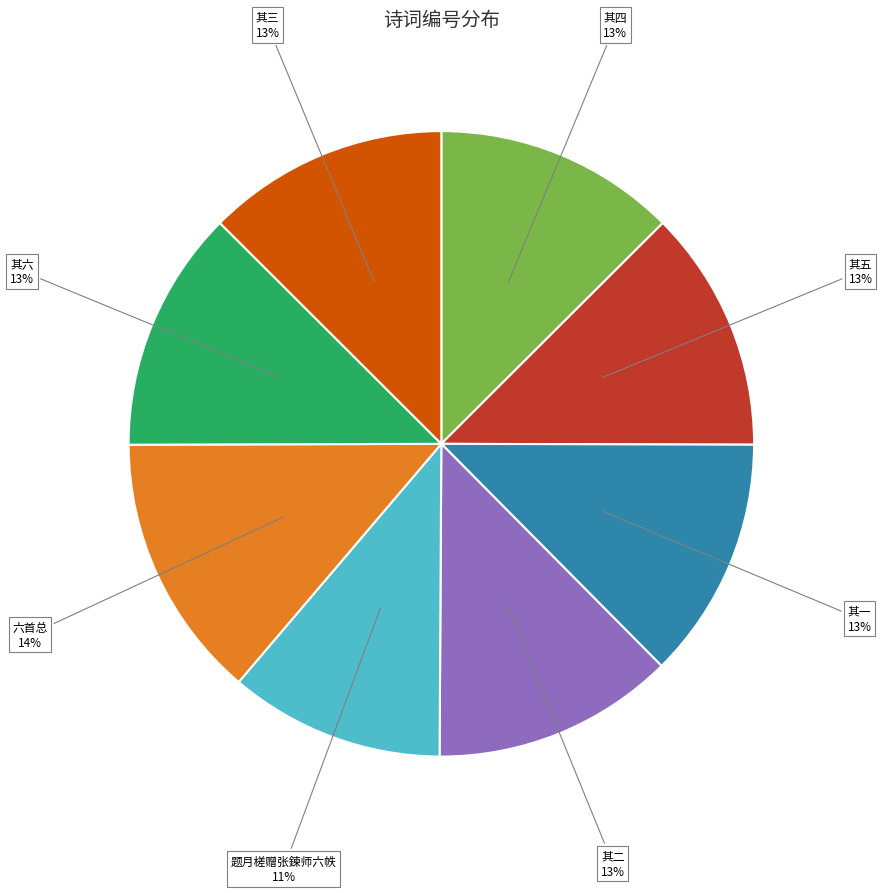

How many segments does this pie chart have?

8